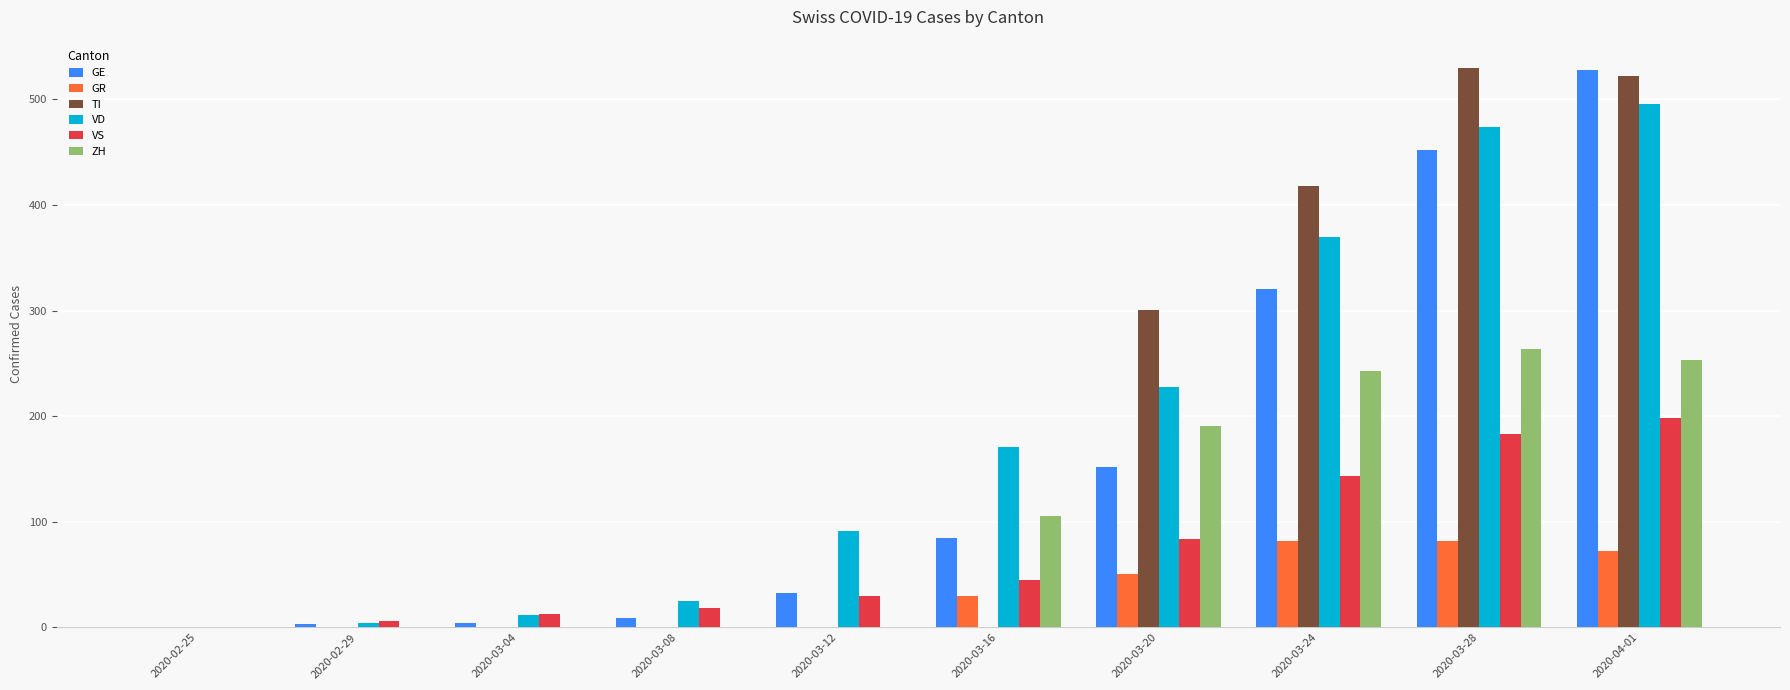

Between 2020-03-24 and 2020-04-01, which series saw the biggest shift?

GE